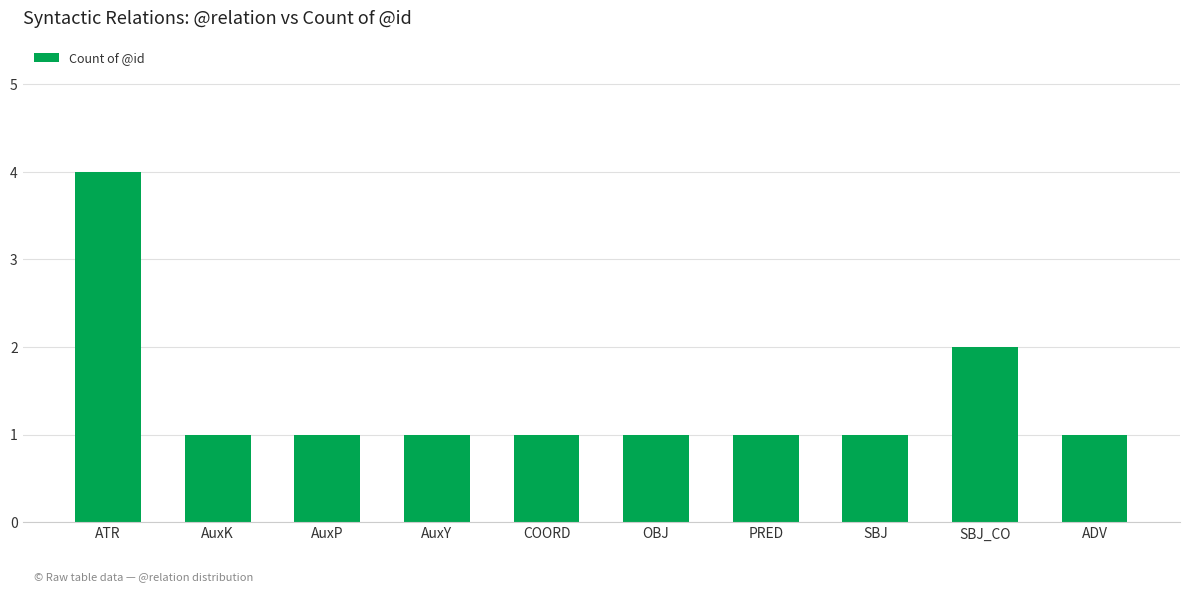

Which label corresponds to the largest value in the chart?

ATR